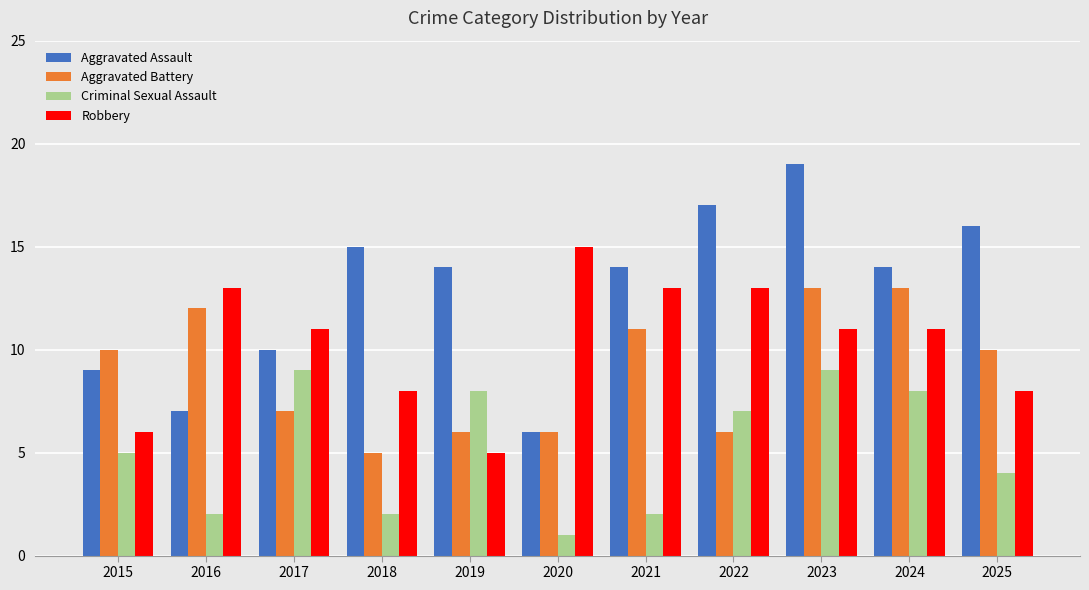

How many distinct data groups are displayed?

4